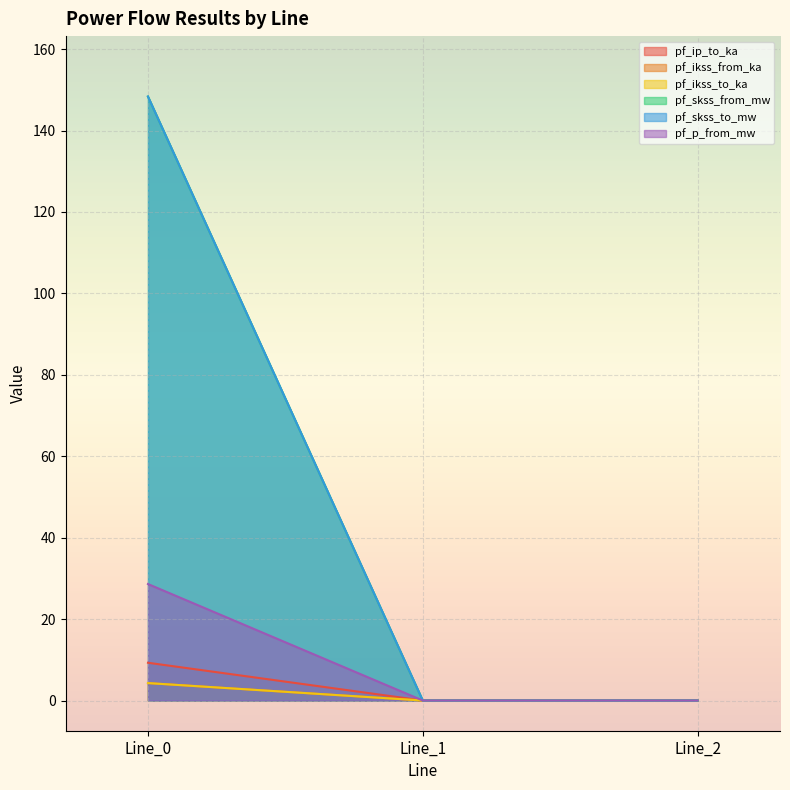

Does the chart display data point markers on the line(s)?

No